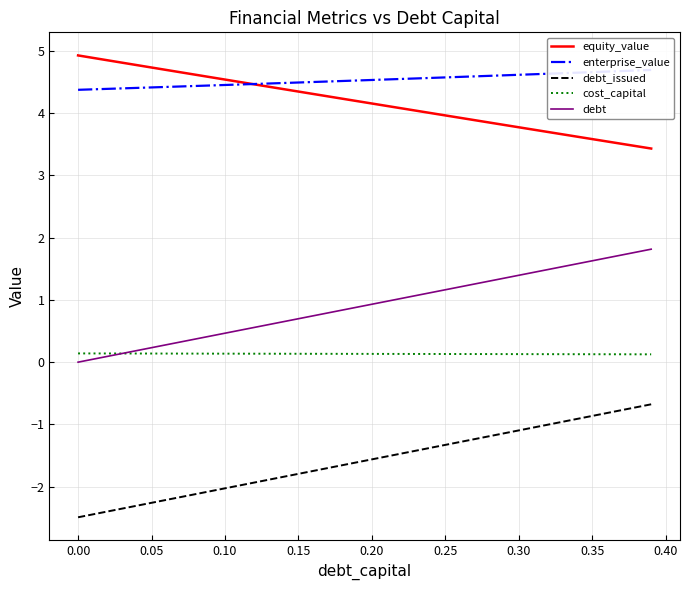

Which series has the largest total across all categories?

enterprise_value